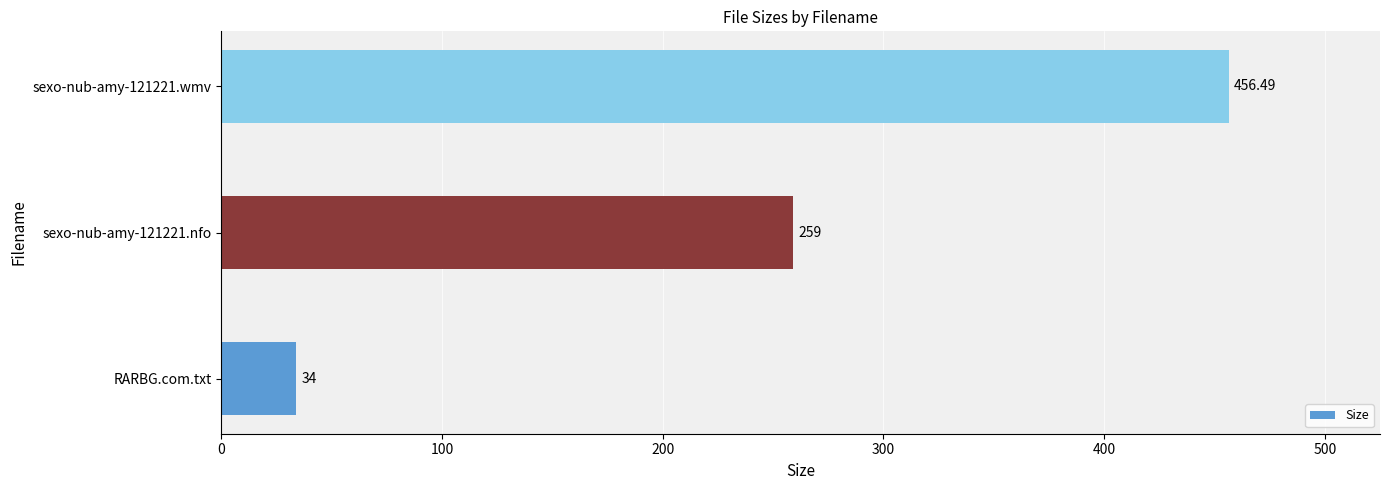

Rank the categories by value from lowest to highest.

RARBG.com.txt, sexo-nub-amy-121221.nfo, sexo-nub-amy-121221.wmv